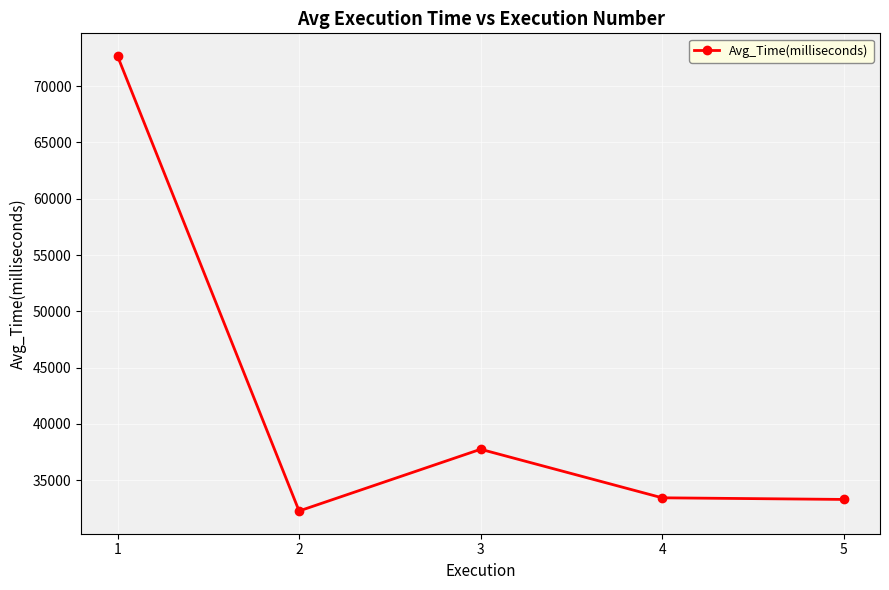

How many data points are less than 33425?

2